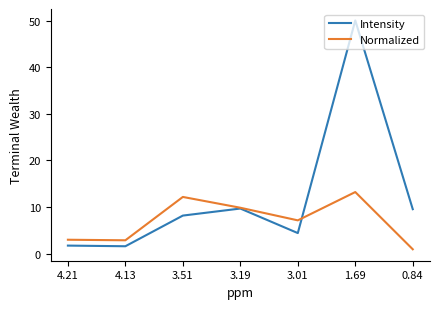

What is the difference between the second highest and minimum values in the Intensity series?

8.1